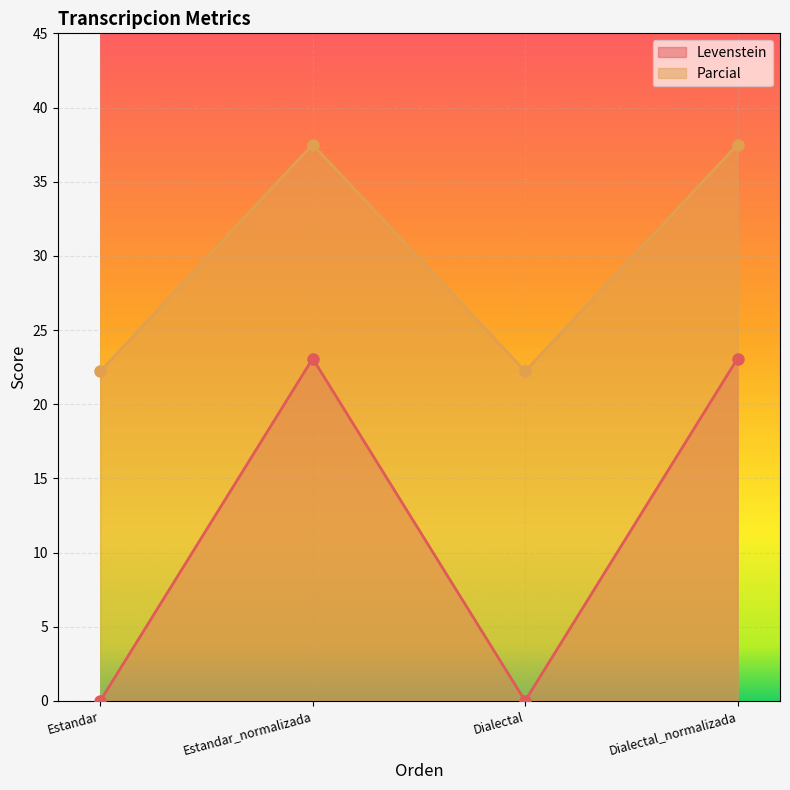

At how many categories does at least one series exceed 20?

4